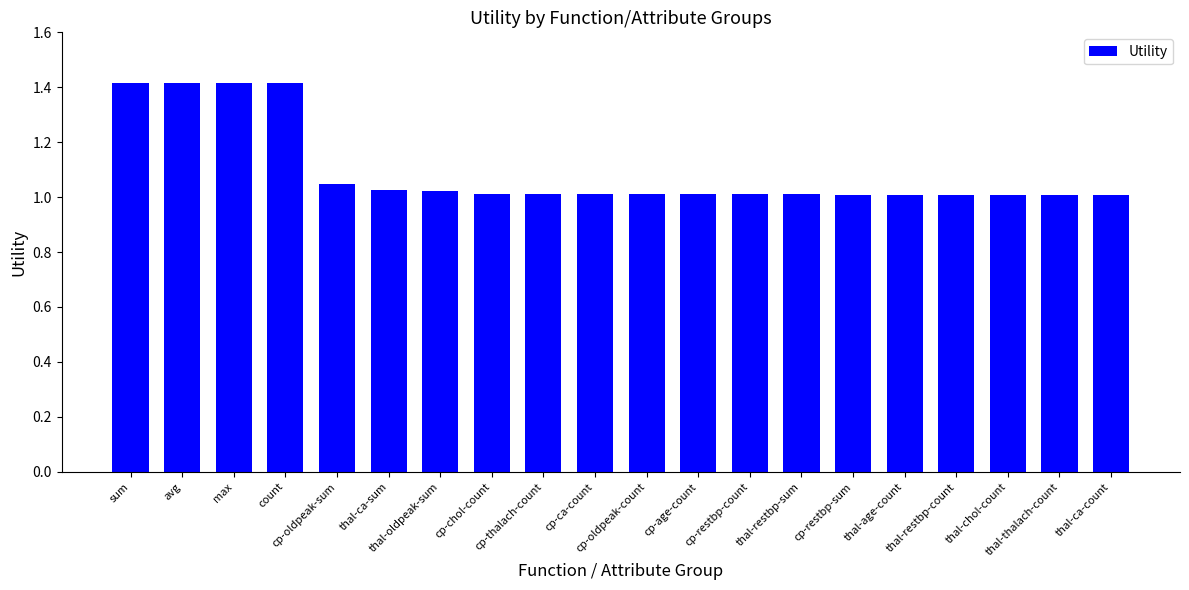

Does the chart contain any negative values?

No